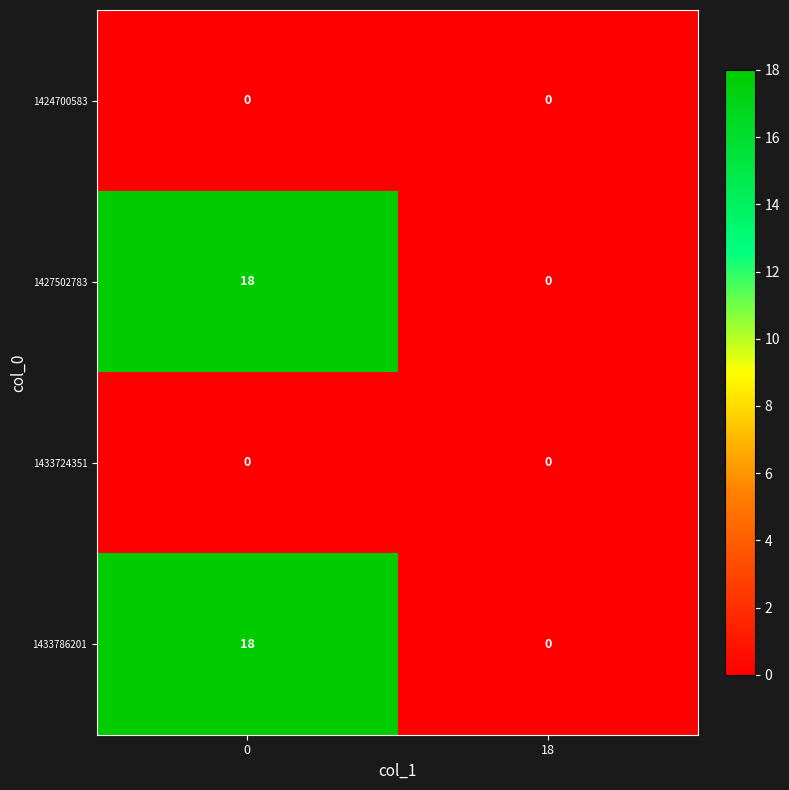

The 1424700583 series shows 0 at 0. True or false?

True